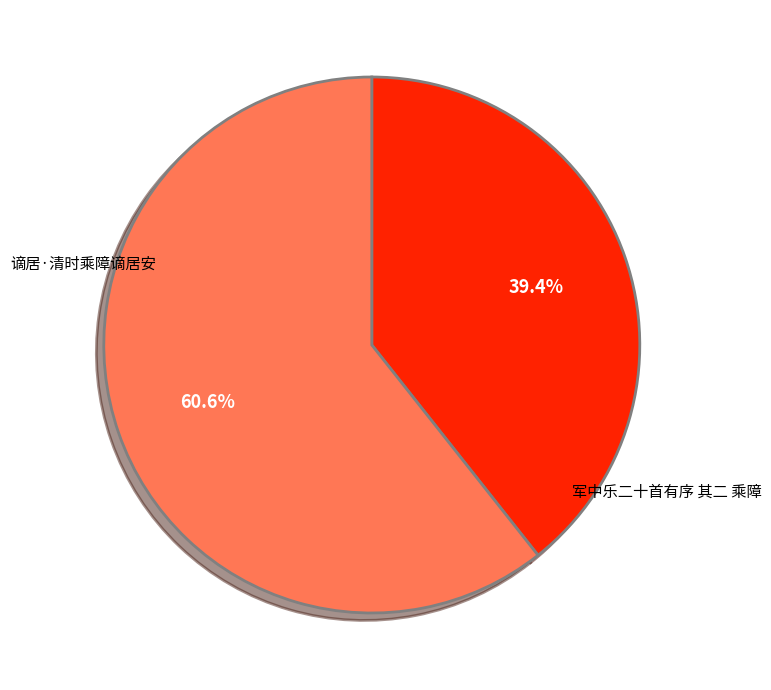

Count the number of slices in the pie.

2